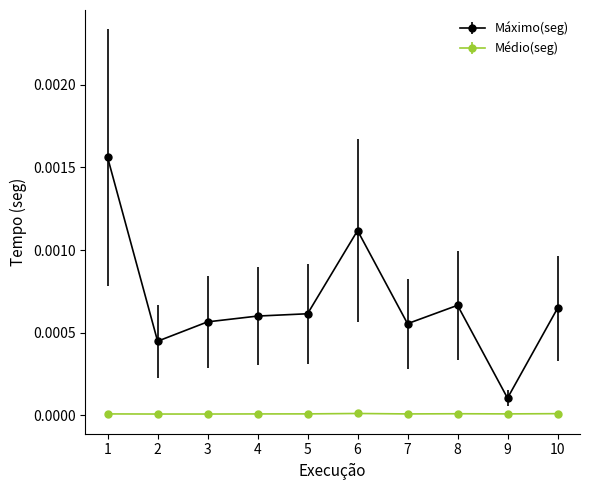

What are all the series names shown in the legend?

Máximo(seg), Médio(seg)